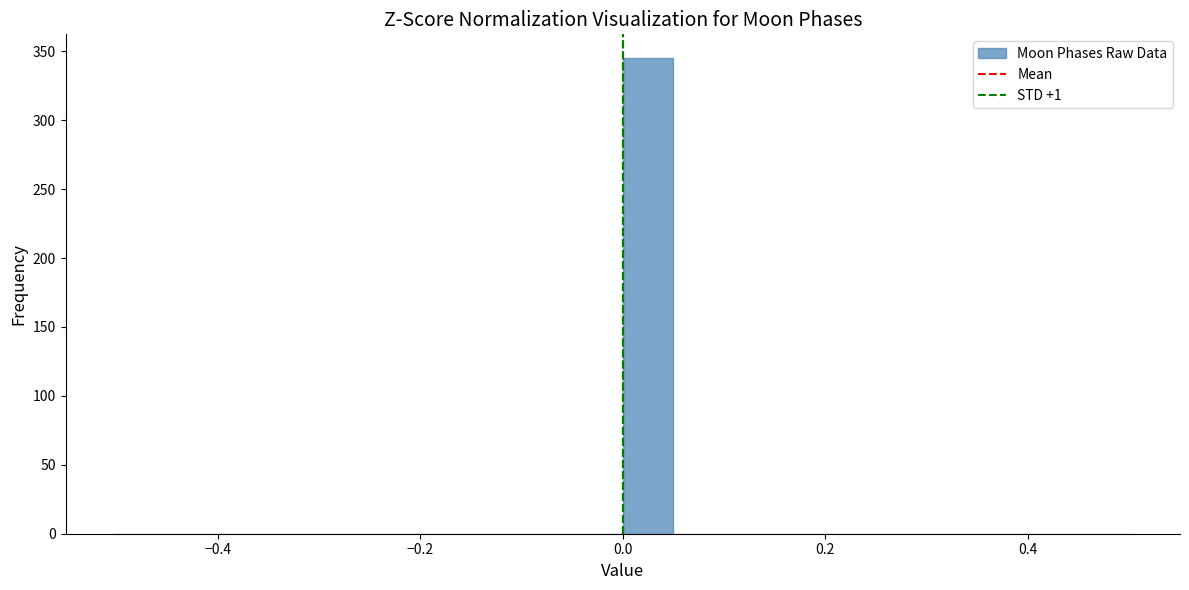

Read against the x-axis, roughly where is the centre of the tallest bar?

0.02